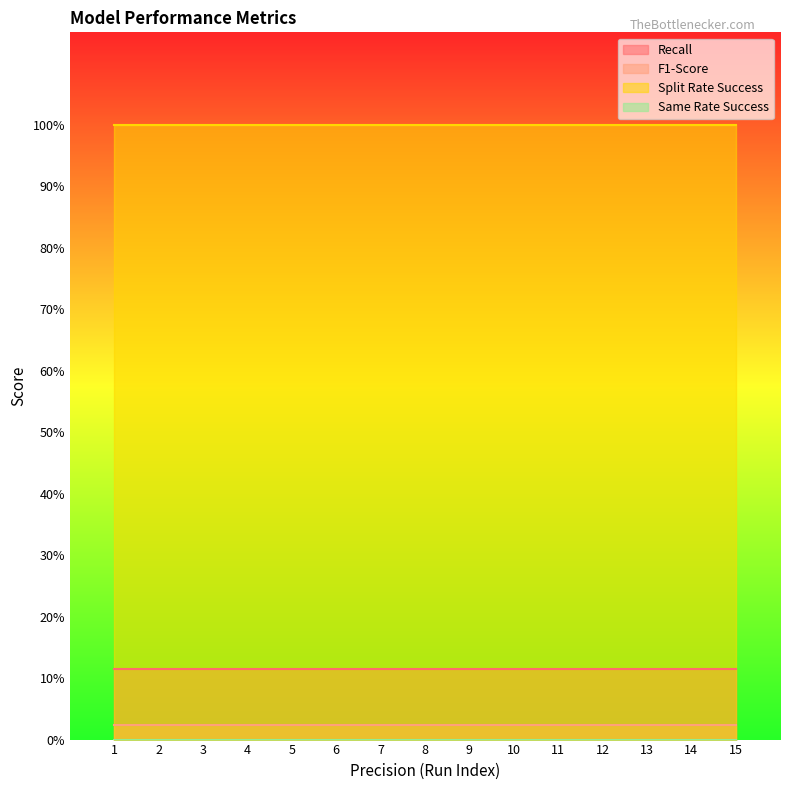

Reading right to left, extract all data points from this chart.

Recall: 1.334=11.5	1.334=11.5	1.334=11.5	1.334=11.5	1.334=11.5	1.334=11.5	1.334=11.5	1.334=11.5	1.334=11.5	1.334=11.5	1.334=11.5	1.334=11.5	1.334=11.5	1.334=11.5	1.334=11.5
F1-Score: 1.334=2.4	1.334=2.4	1.334=2.4	1.334=2.4	1.334=2.4	1.334=2.4	1.334=2.4	1.334=2.4	1.334=2.4	1.334=2.4	1.334=2.4	1.334=2.4	1.334=2.4	1.334=2.4	1.334=2.4
Split Rate Success: 1.334=100.0	1.334=100.0	1.334=100.0	1.334=100.0	1.334=100.0	1.334=100.0	1.334=100.0	1.334=100.0	1.334=100.0	1.334=100.0	1.334=100.0	1.334=100.0	1.334=100.0	1.334=100.0	1.334=100.0
Same Rate Success: 1.334=0.0	1.334=0.0	1.334=0.0	1.334=0.0	1.334=0.0	1.334=0.0	1.334=0.0	1.334=0.0	1.334=0.0	1.334=0.0	1.334=0.0	1.334=0.0	1.334=0.0	1.334=0.0	1.334=0.0